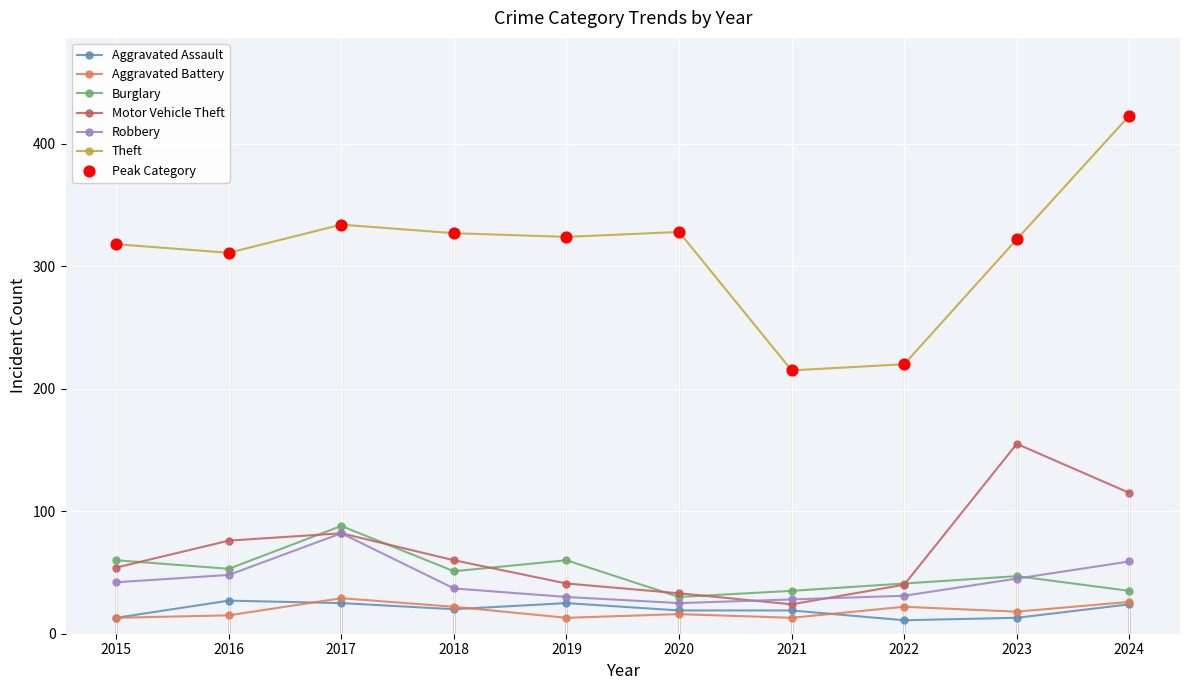

What is the total value across all series at 2018?

517